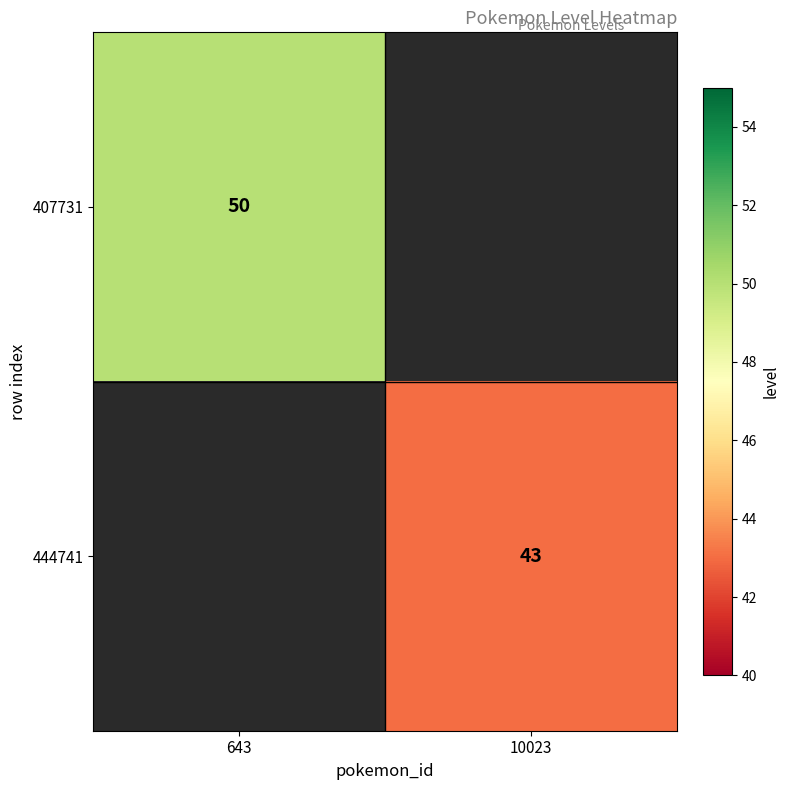

What is the smallest value displayed?

43.0